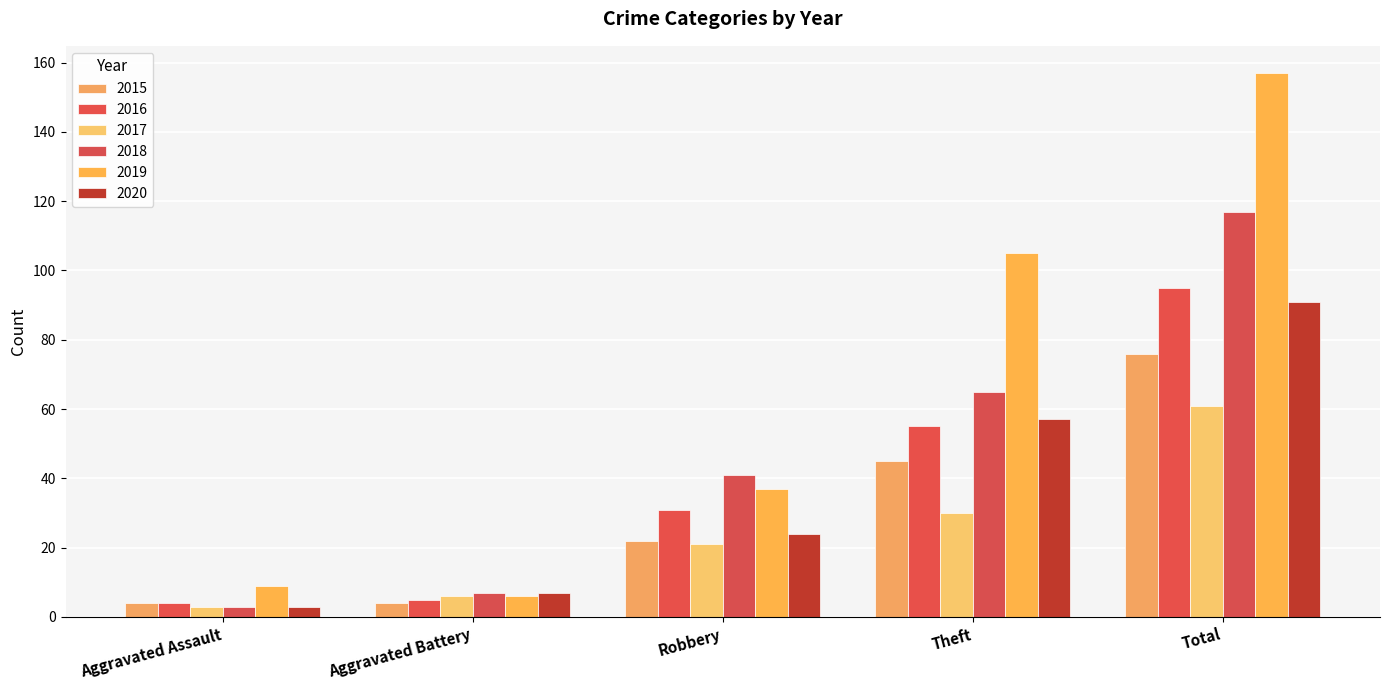

Is it true that 2016 equals 20 at Robbery?

False